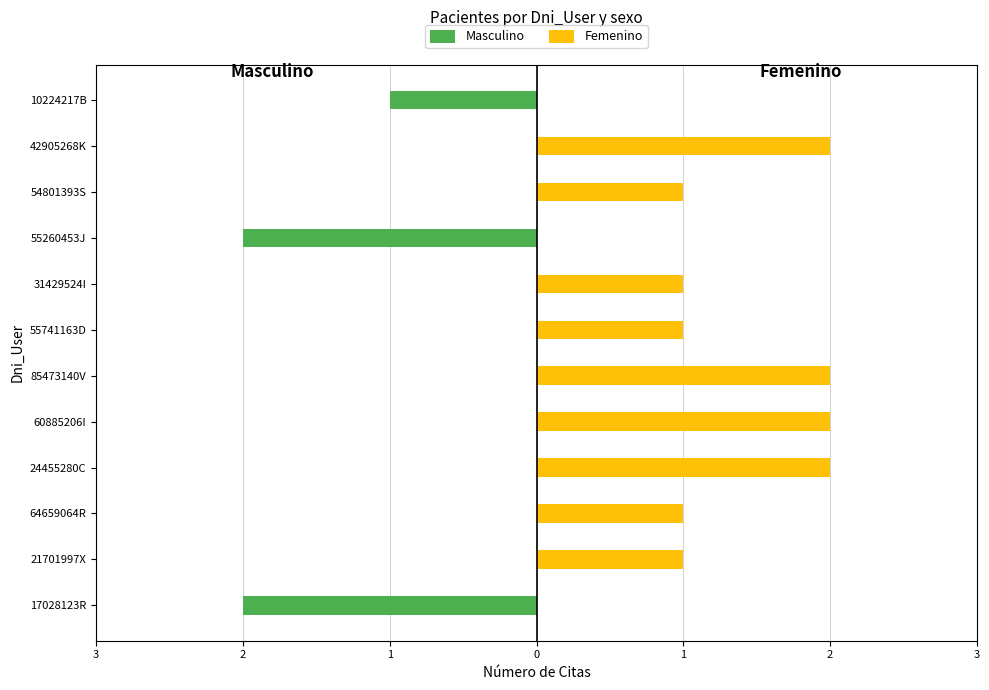

What is the difference between the maximum and minimum values in the Masculino series?

2